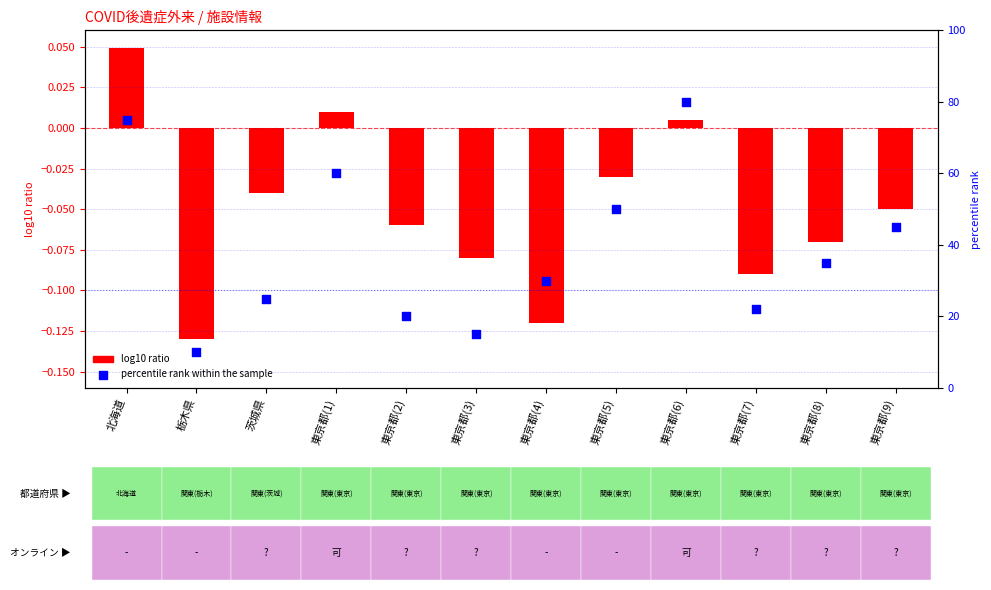

Is the value of log10 ratio at 栃木県 greater than the value of percentile rank within the sample at 東京都(7)?

No